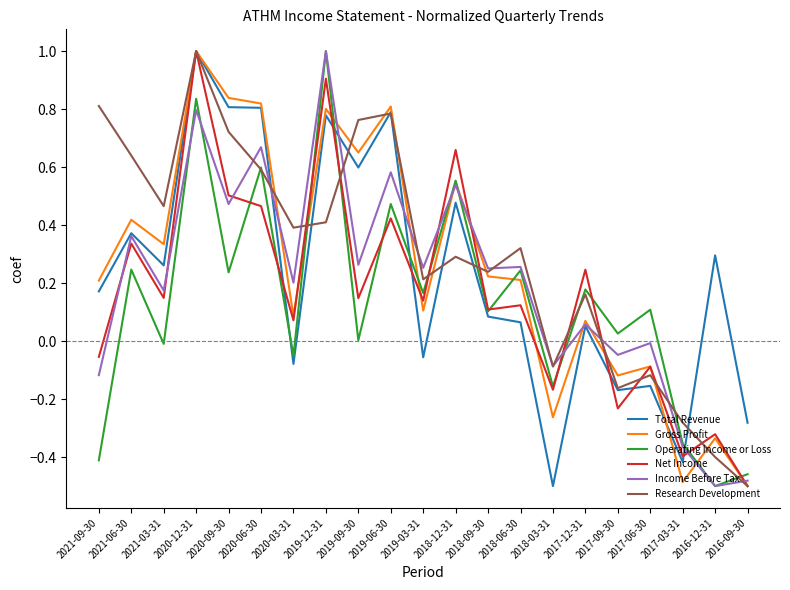

What is the total value across all series at 2020-12-31?

5.6